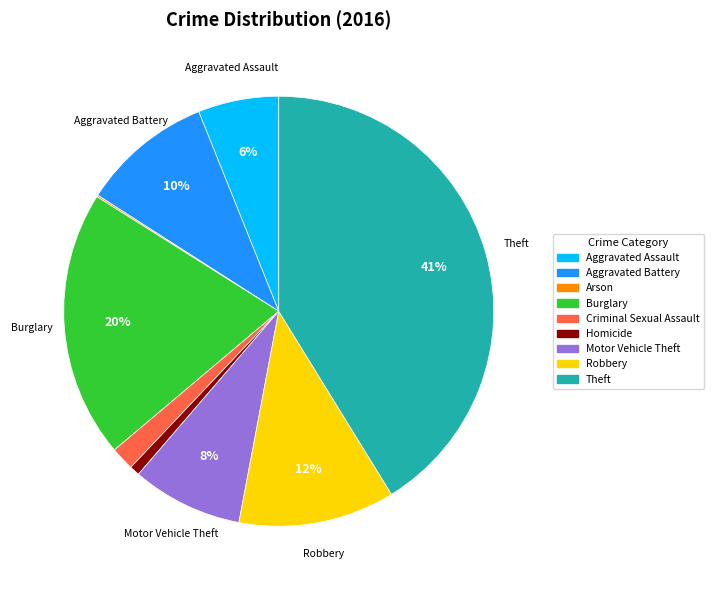

True or false: Theft accounts for 49% of the total.

False